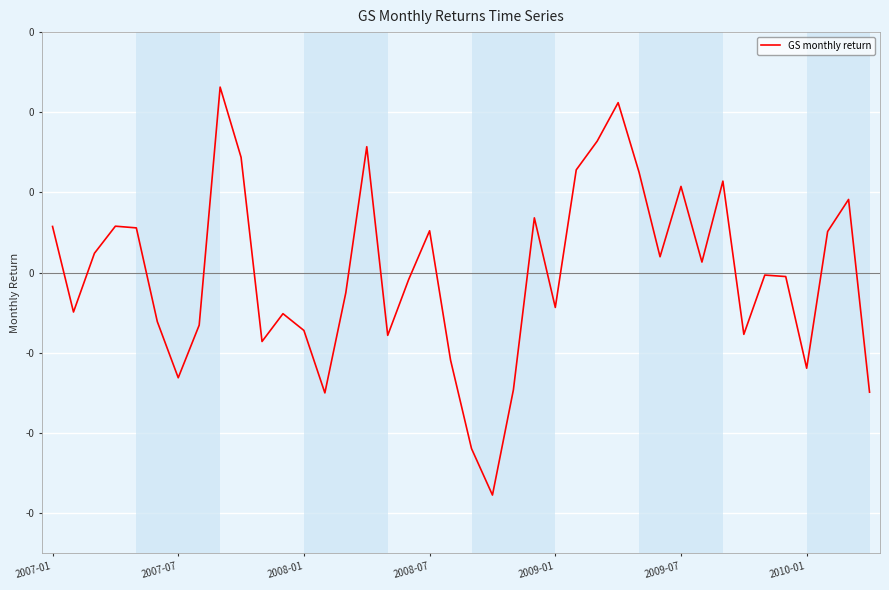

Does the chart display data point markers on the line(s)?

No